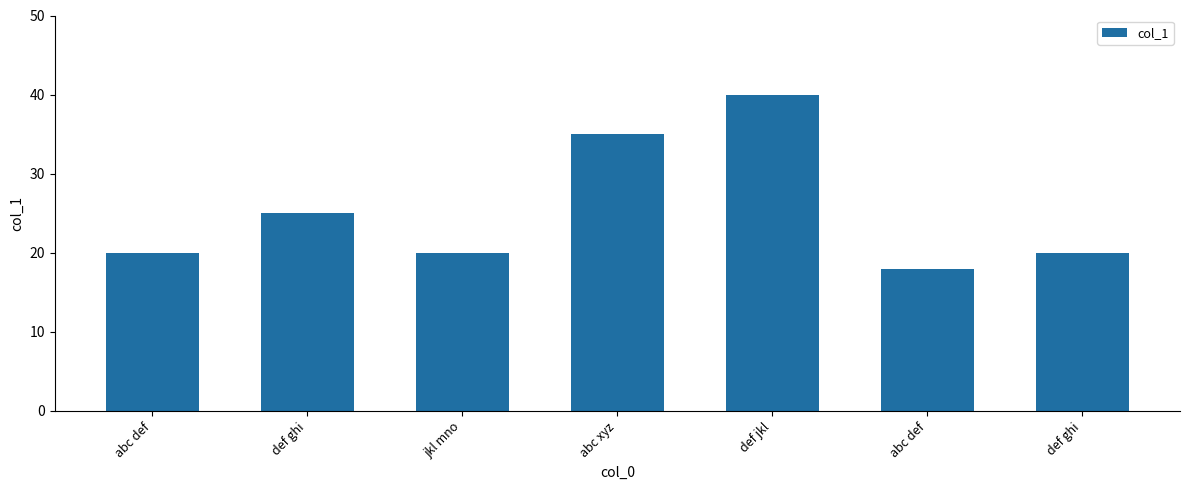

Reading left to right, list all the values displayed in this chart.

20	25	20	35	40	18	20